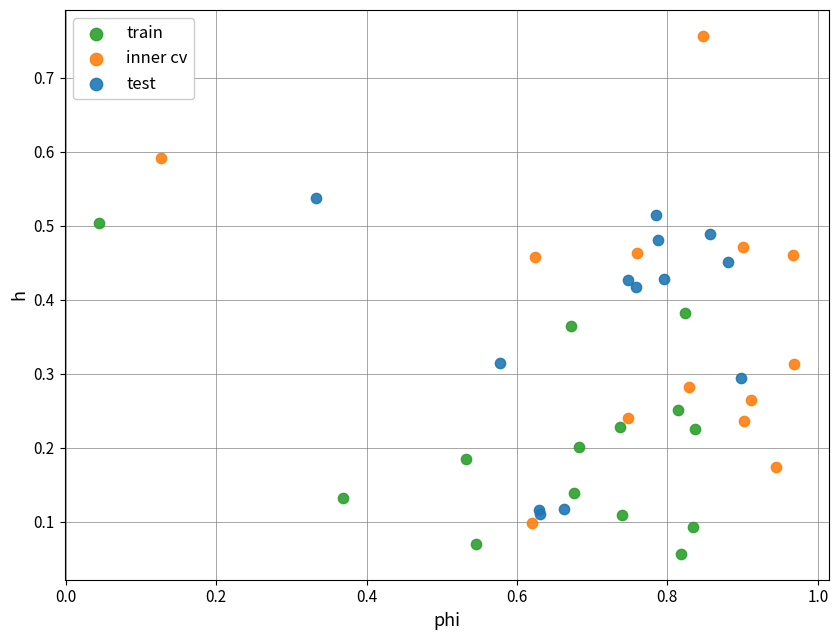

Which series contains the lowest Y value?

train